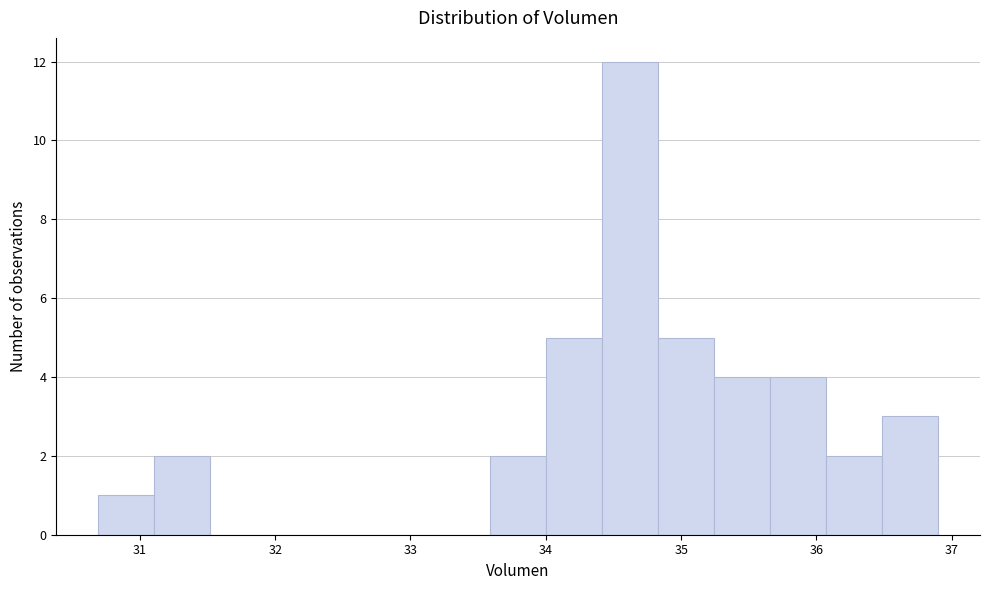

Reading left to right, transcribe this chart: for each bar, give the range it covers on the x-axis and its height. Neither the bar edges nor the heights are printed on the chart, so give them approximately, as read against the axes.

30.7 to 31.1: 1
31.1 to 31.5: 2
31.5 to 31.9: 0
31.9 to 32.3: 0
32.3 to 32.8: 0
32.8 to 33.2: 0
33.2 to 33.6: 0
33.6 to 34.0: 2
34.0 to 34.4: 5
34.4 to 34.8: 12
34.8 to 35.2: 5
35.2 to 35.7: 4
35.7 to 36.1: 4
36.1 to 36.5: 2
36.5 to 36.9: 3